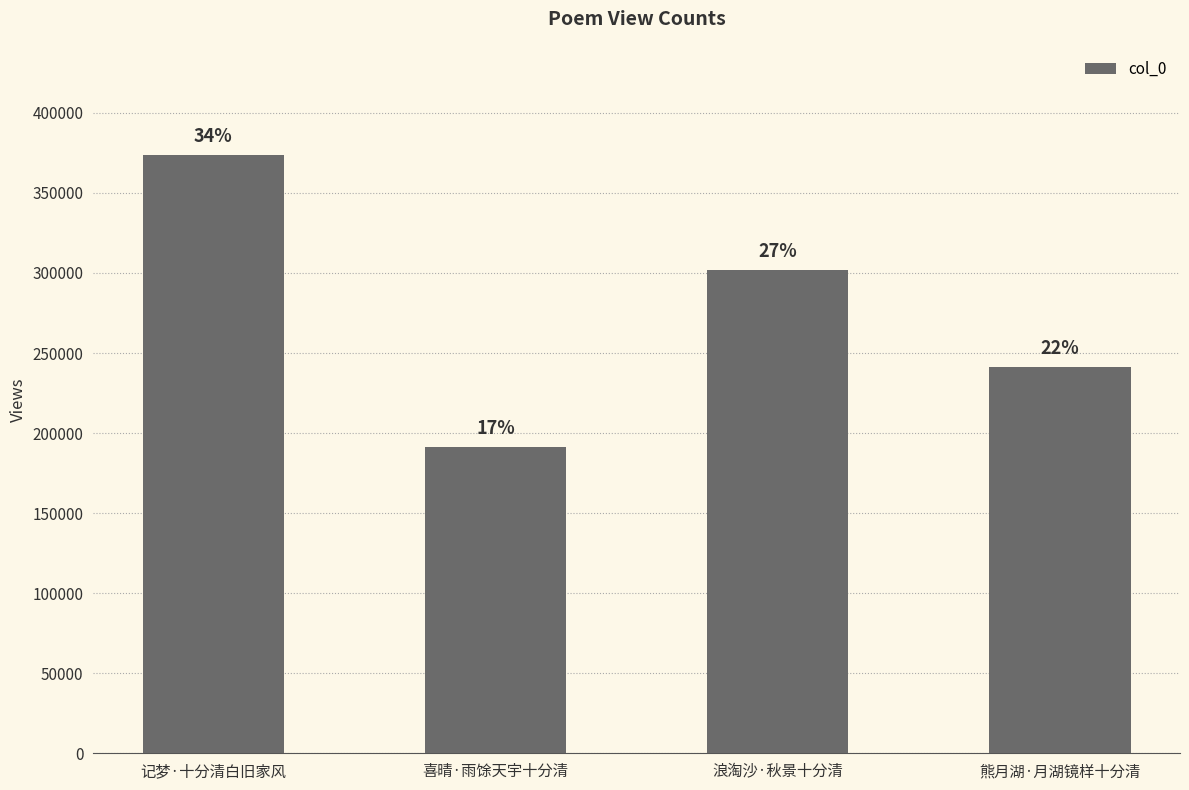

Are the bars grouped side by side (vs. stacked)?

No